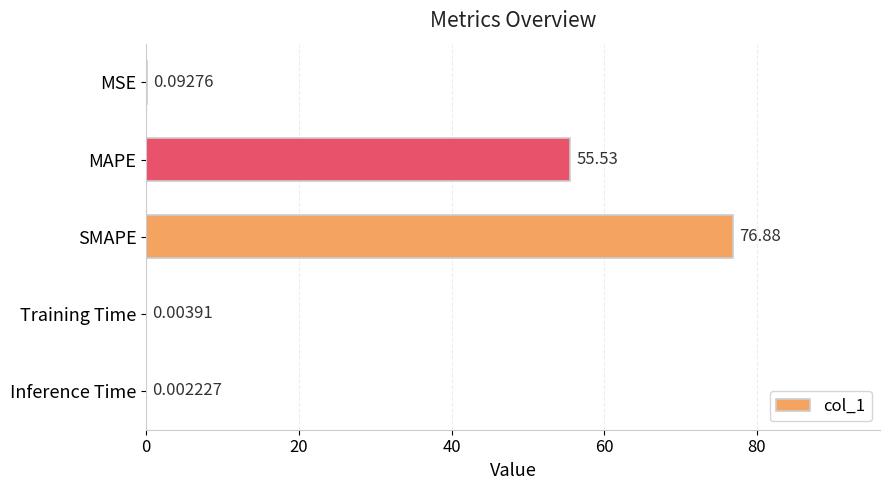

Are the bars grouped side by side (vs. stacked)?

No